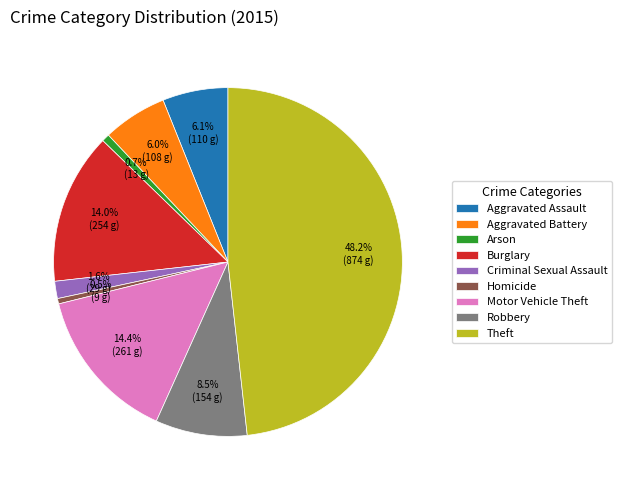

To the nearest percent, what percentage of the pie is Criminal Sexual Assault?

2%